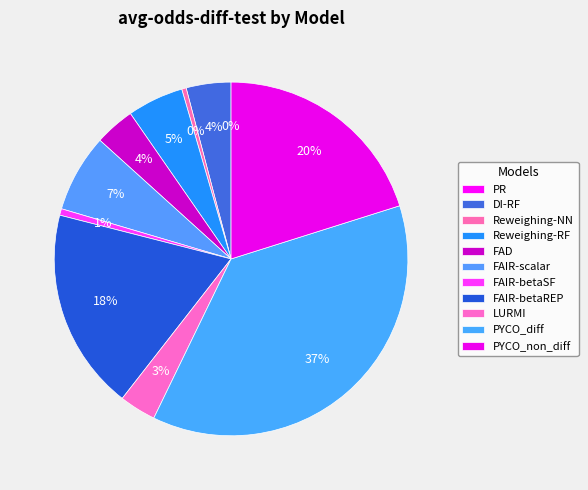

Is FAIR-betaREP the majority of the pie?

No